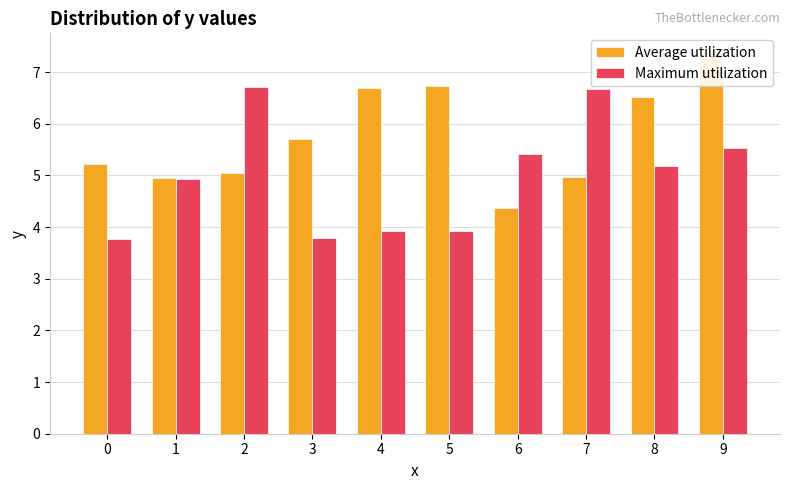

Are the bars grouped side by side (vs. stacked)?

Yes